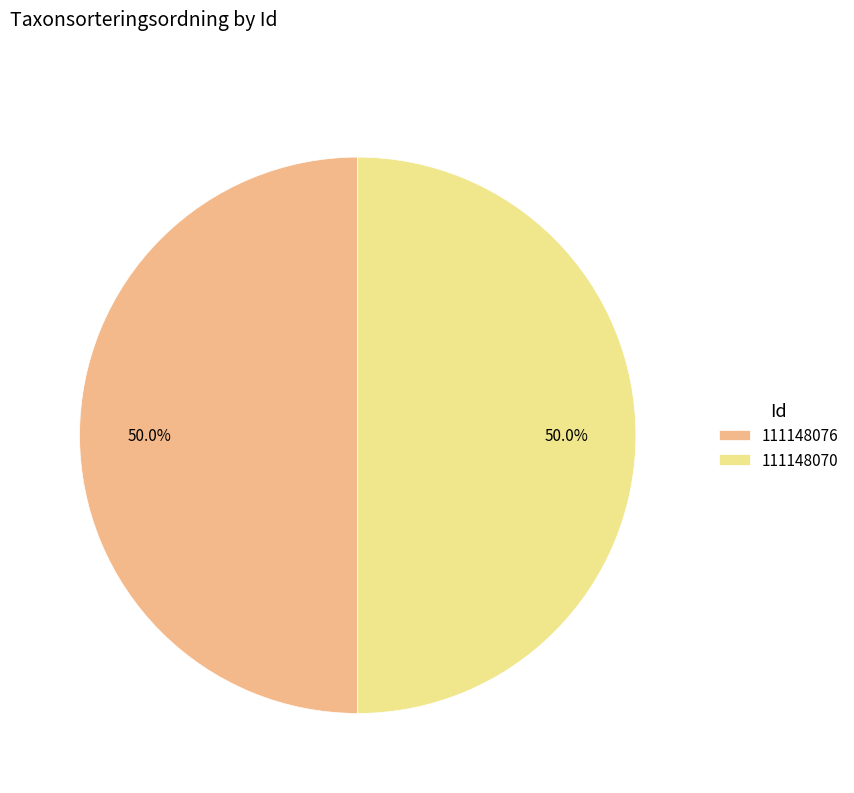

What is the ratio of the value at 111148070 to the value at 111148076?

1.0